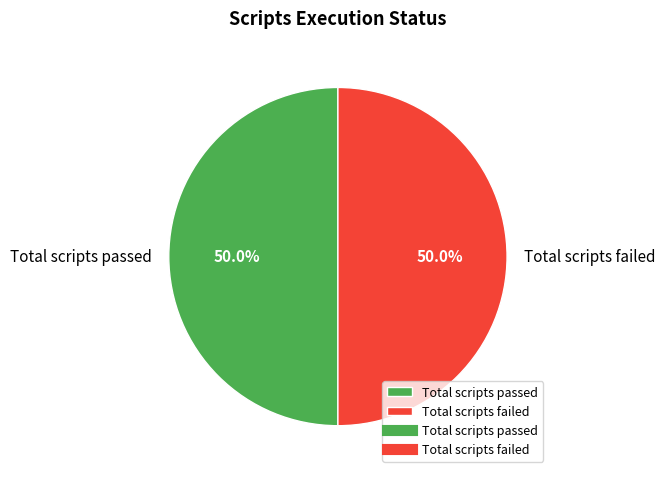

Combined, what portion of the pie is Total scripts passed and Total scripts failed?

100.0%